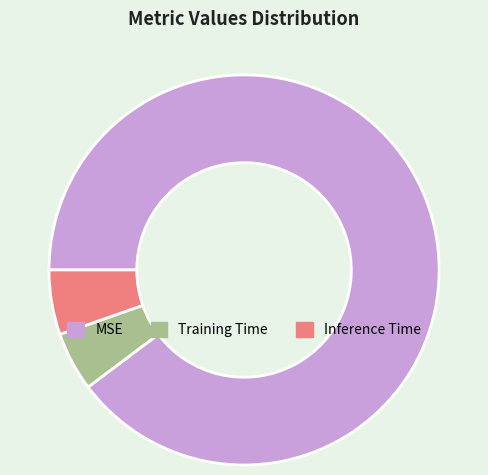

To the nearest percent, what is the combined percentage of Training Time and Inference Time?

10%